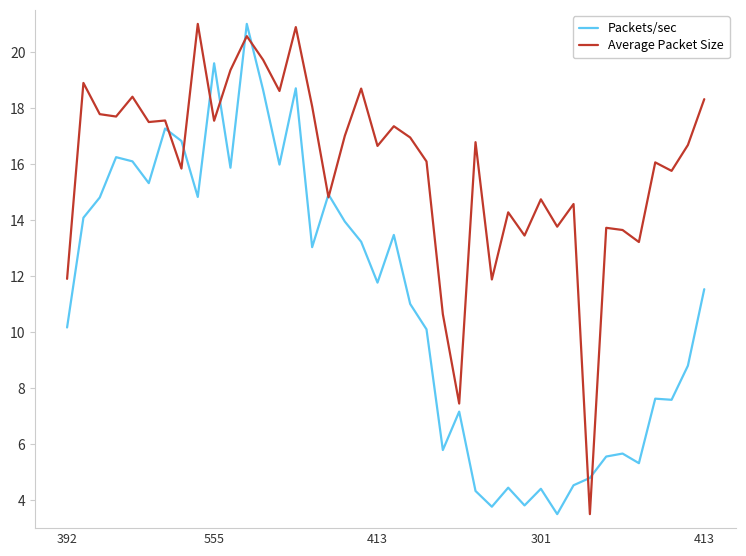

What is the greatest value displayed?

21.0